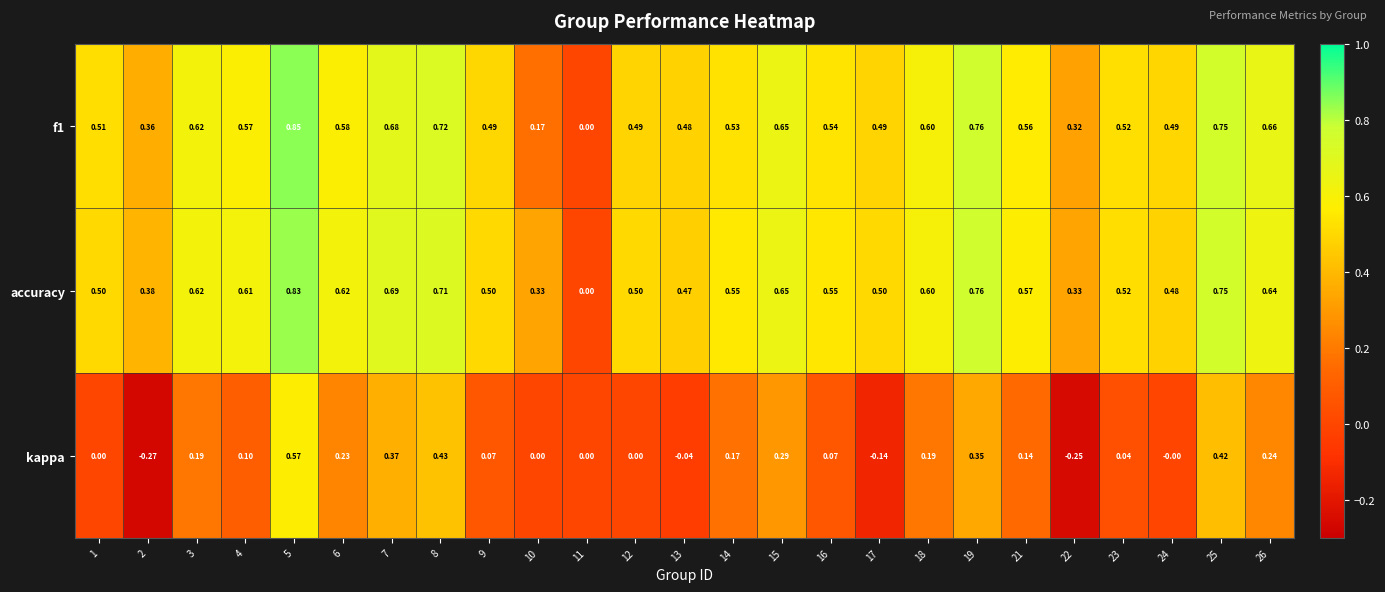

Which series has the largest total across all categories?

accuracy